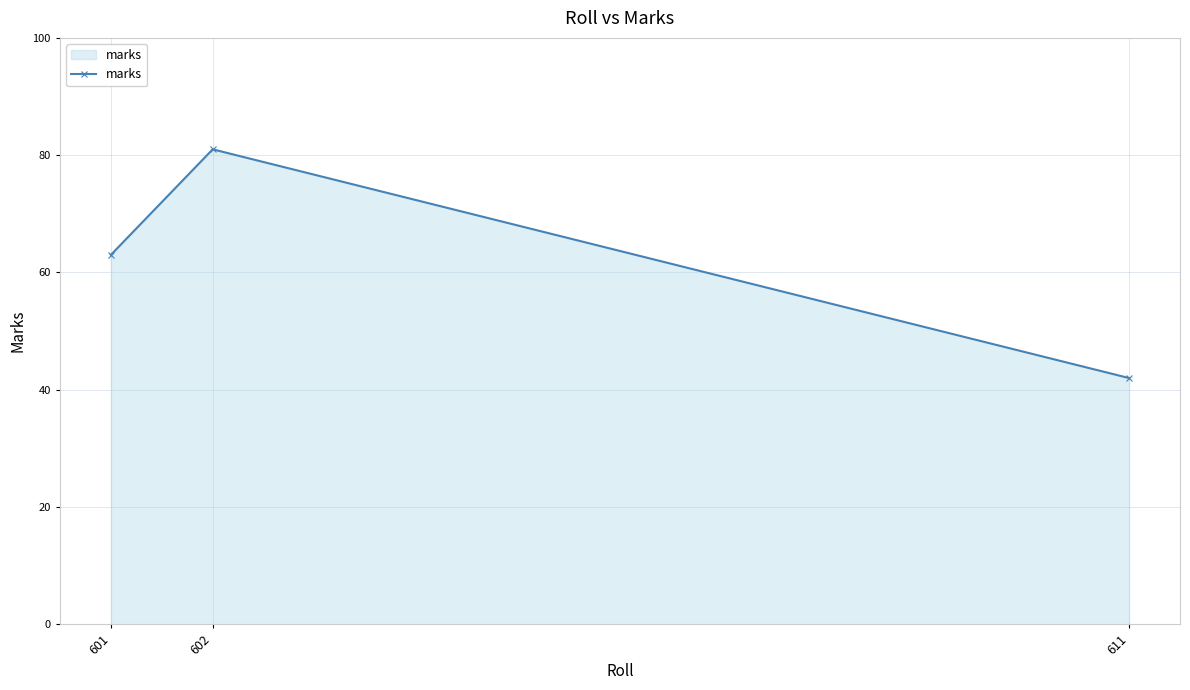

What is the difference between the maximum and minimum values?

39